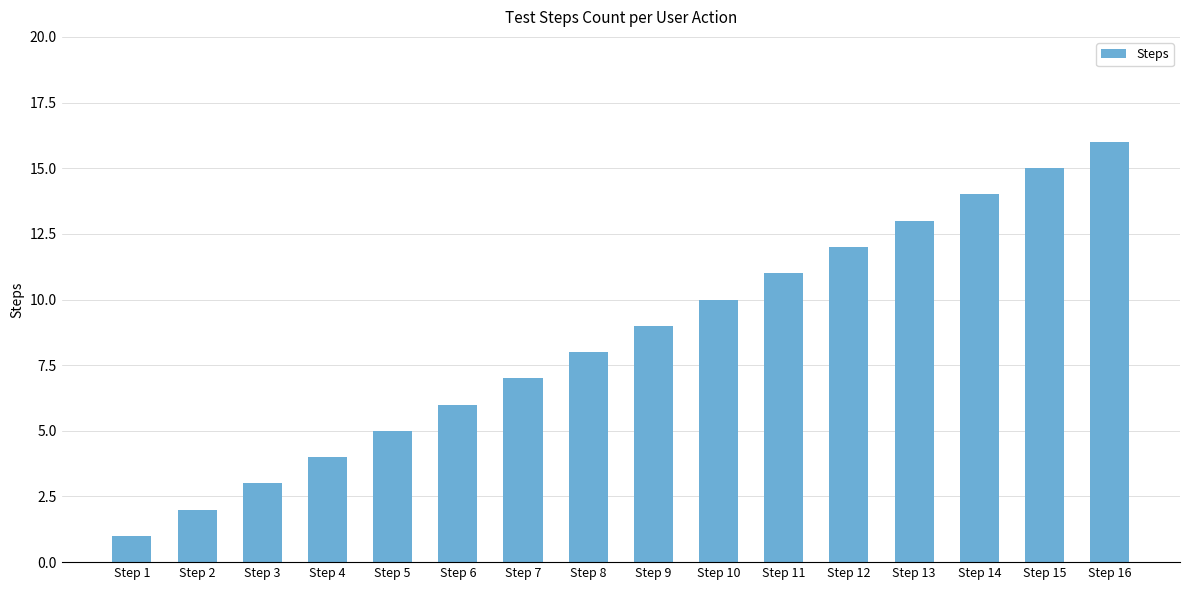

What is the greatest value displayed?

16